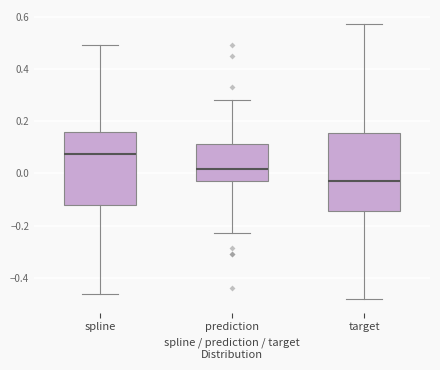

Where does the lower whisker of the box for prediction end on the y-axis? The values are not printed on the chart, so give them approximately, as read against the axis.

-0.22